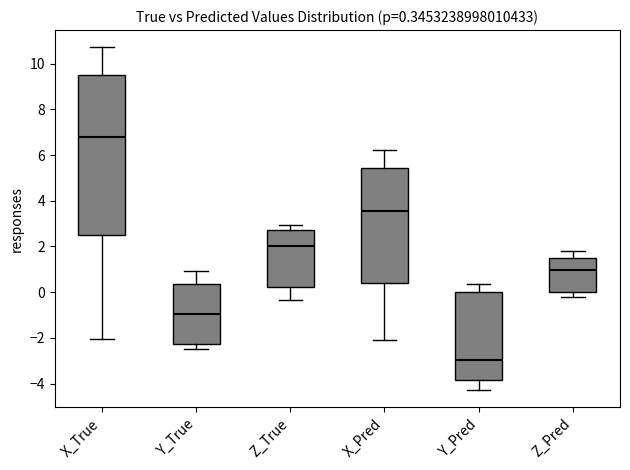

Comparing the boxes themselves (not the whiskers), which one is the tallest?

X_True